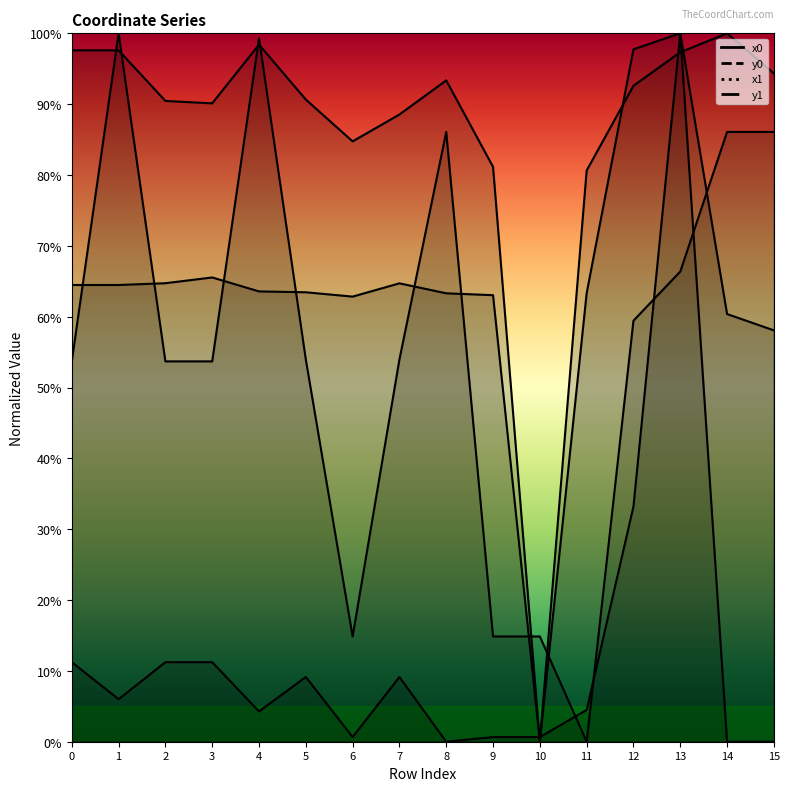

How many data points in x0 are less than 53?

4